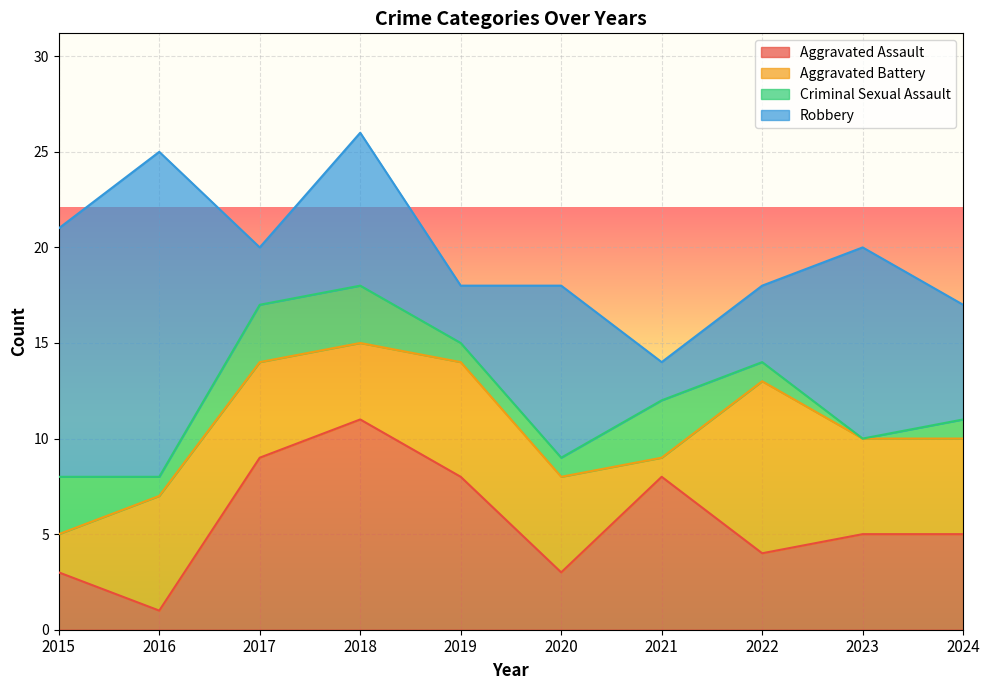

What is the value of the Criminal Sexual Assault point at the 1st from the left?

3